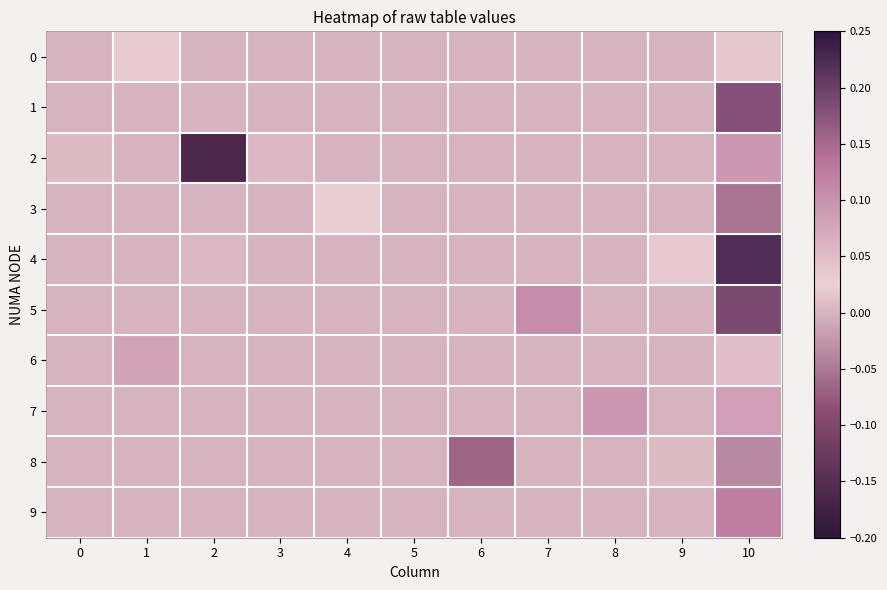

Which category has the lowest value across all series?

2